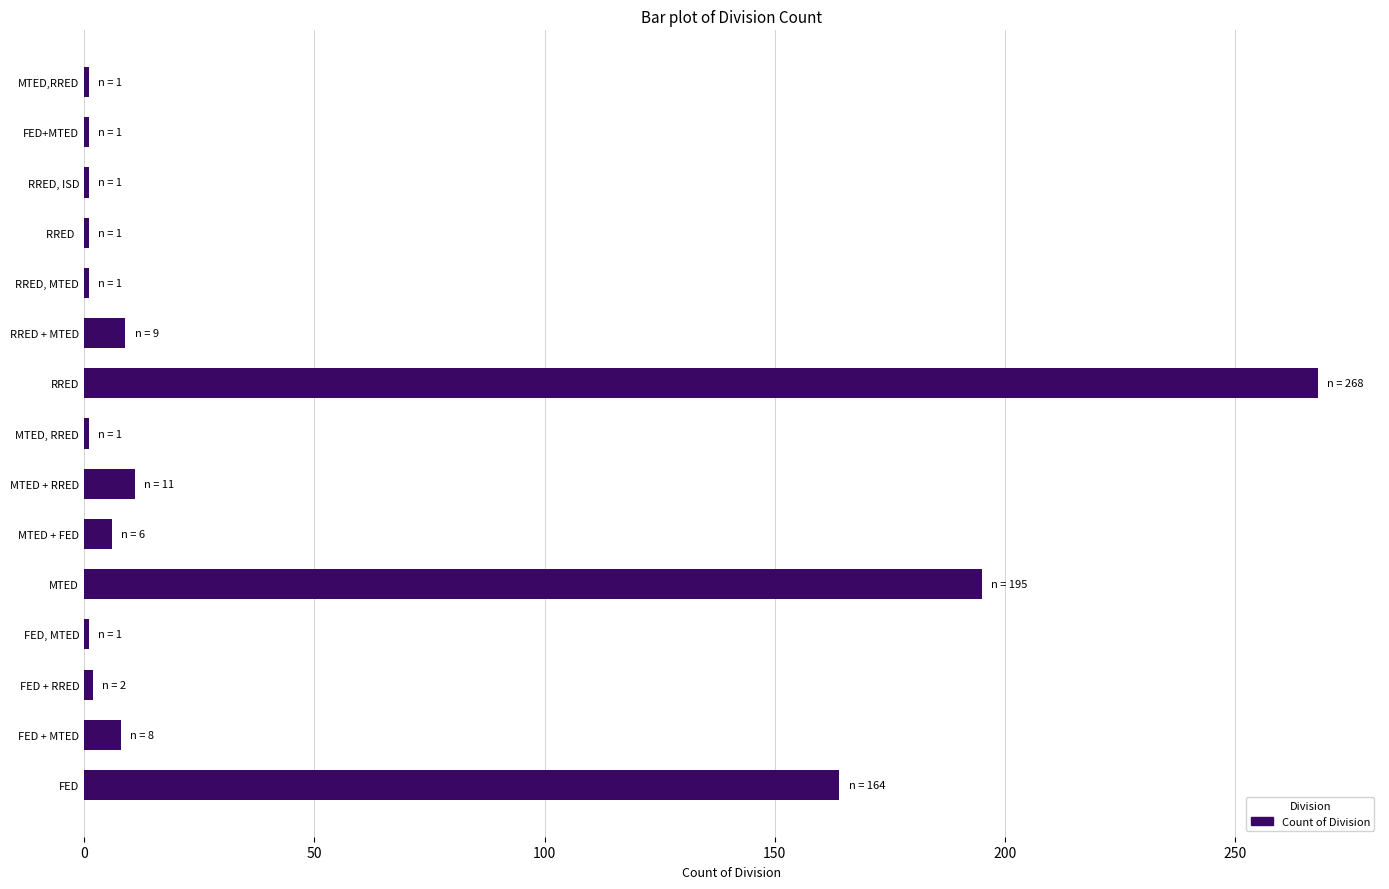

Is it true that the value at MTED is 286?

False